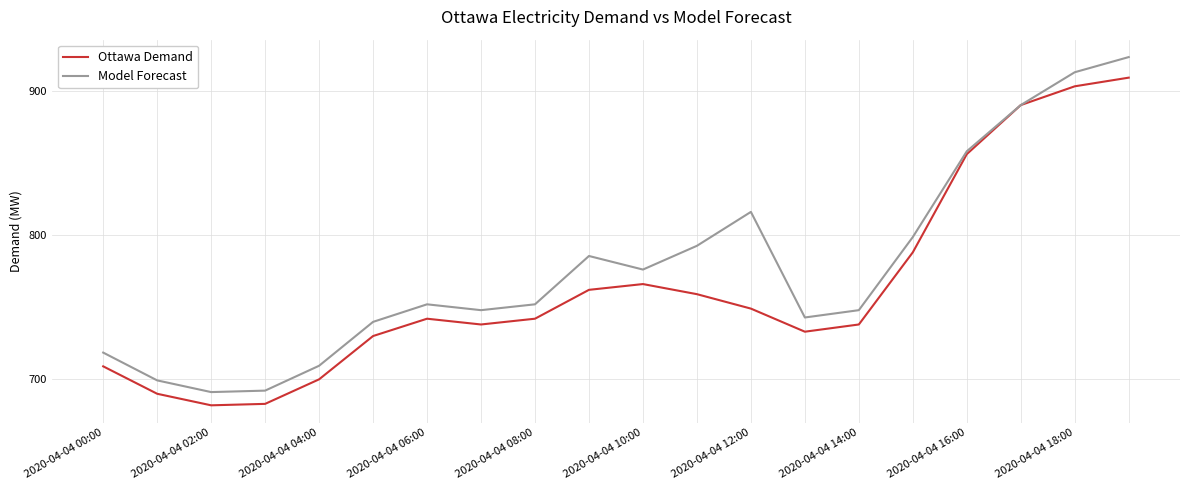

What is the minimum value for Ottawa Demand?

682.0